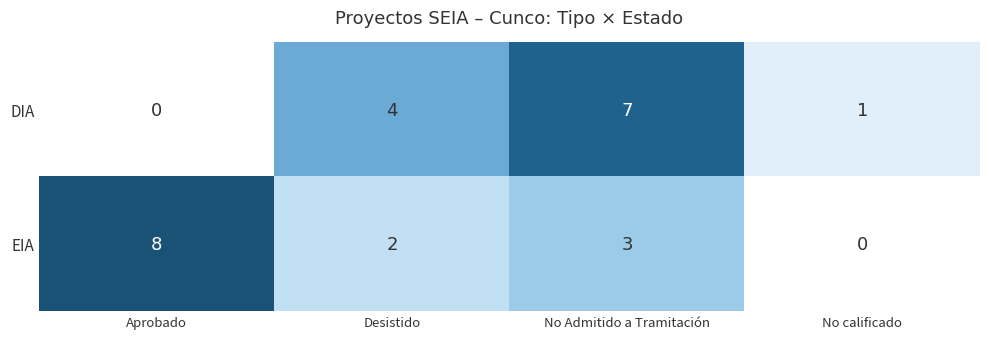

Rank the series by their average value, from lowest to highest.

DIA, EIA